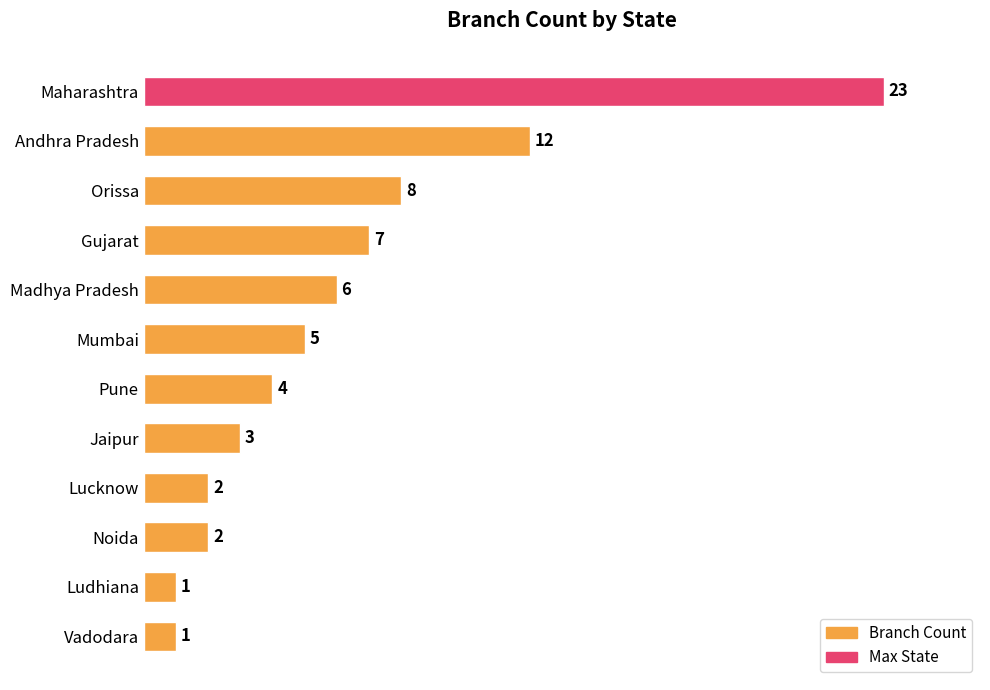

What is the average value?

6